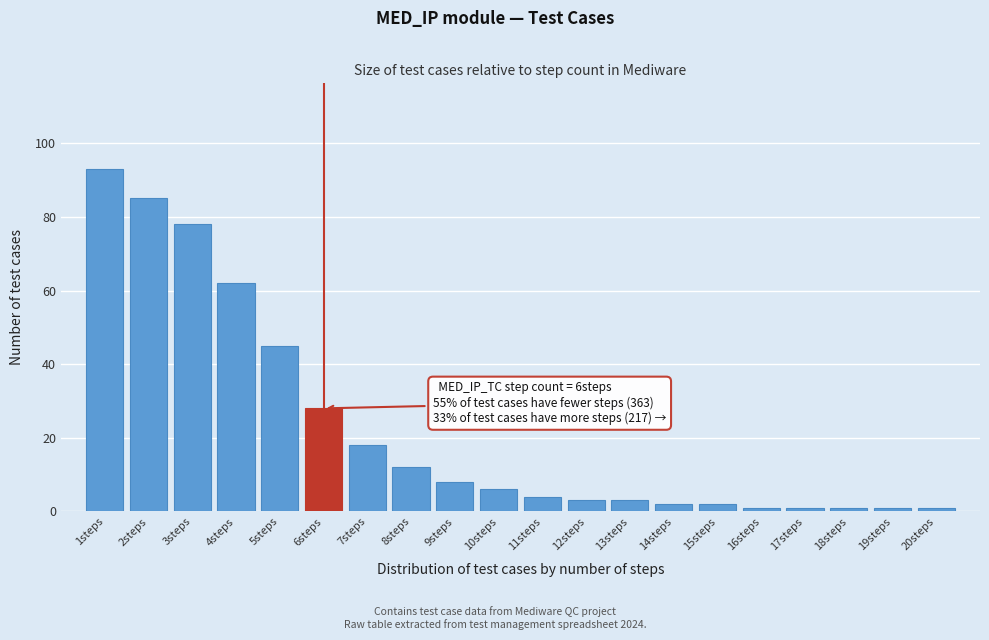

Reading left to right, extract all data points from this chart.

93	85	78	62	45	28	18	12	8	6	4	3	3	2	2	1	1	1	1	1